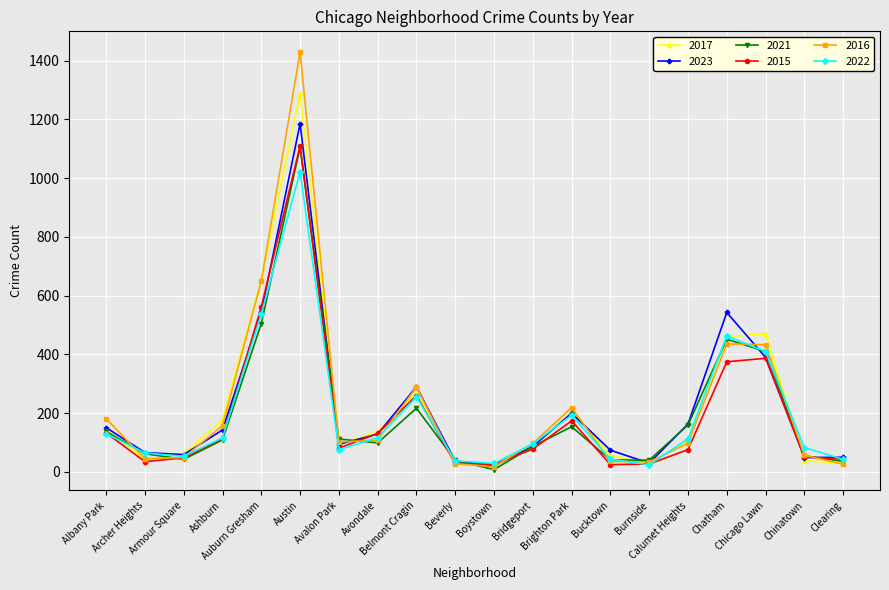

True or false: 2015 has more than 1 points higher than both neighbors.

True